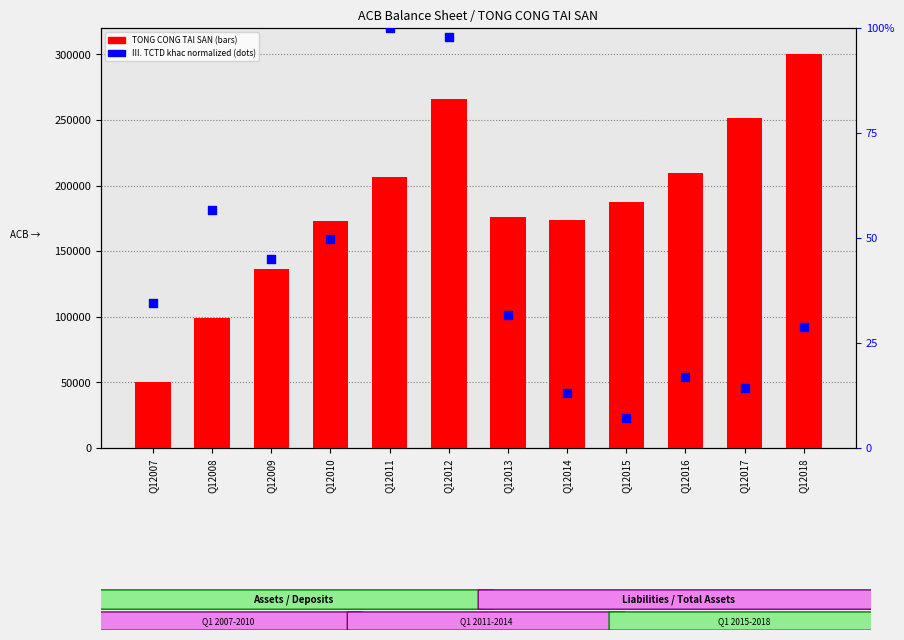

Which series contains the lowest Y value?

III. Tien, vang gui tai cac TCTD khac